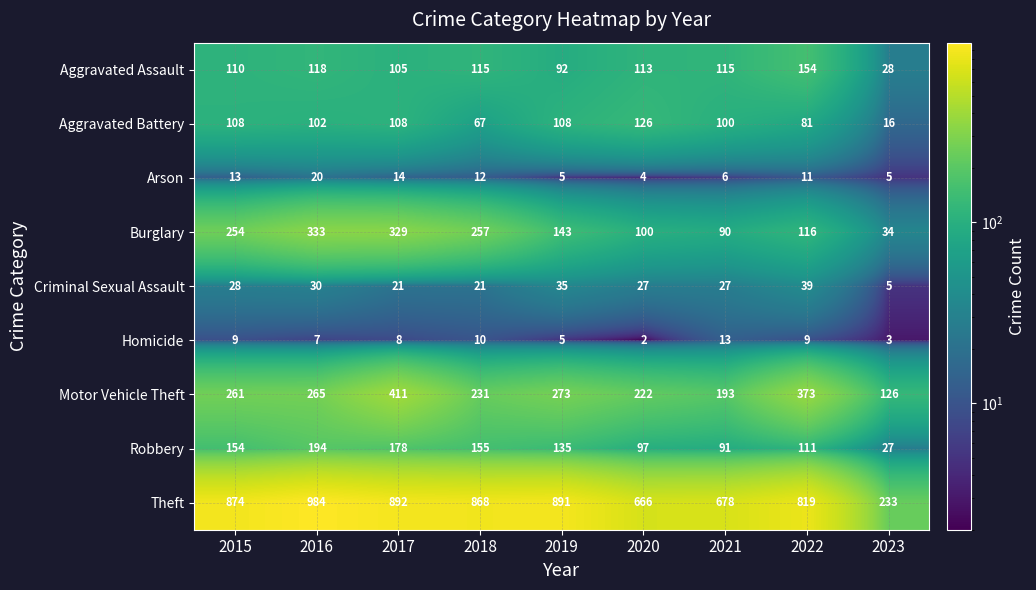

What is the difference between the Aggravated Battery values at 2021 and 2020?

26